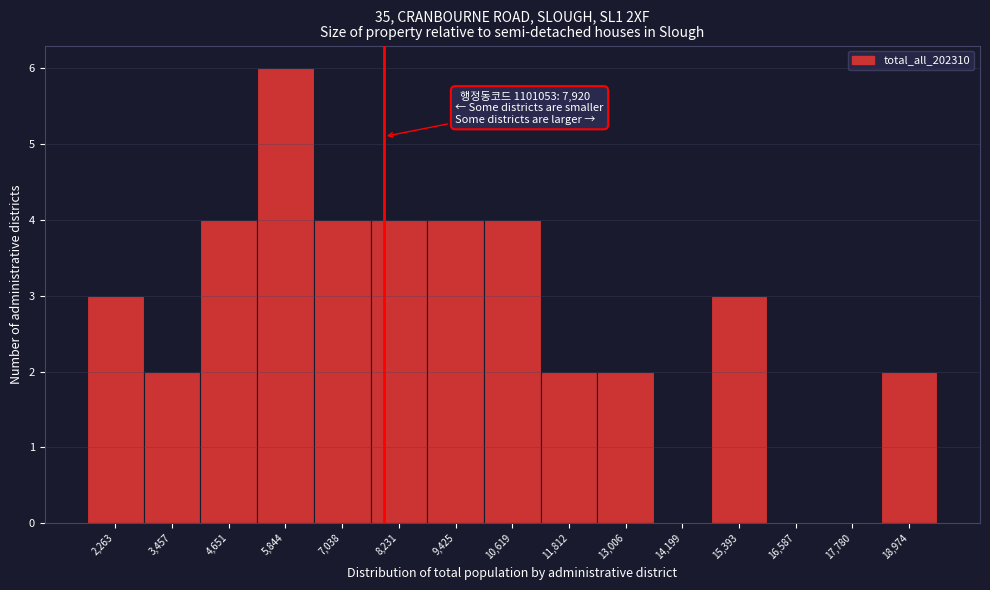

Over which range of the x-axis is the bar tallest?

5200 to 6400